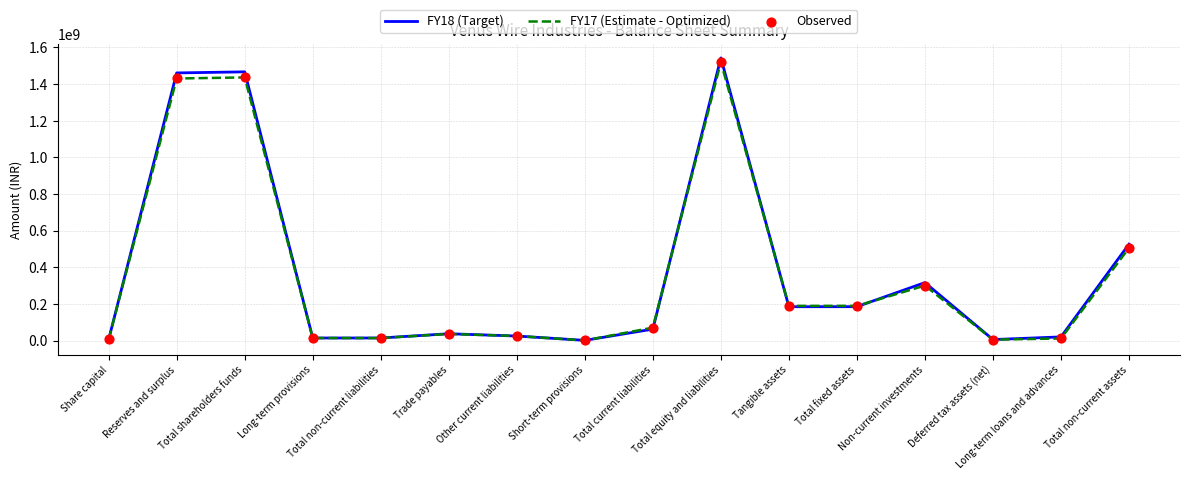

What is the maximum value shown in the chart?

1542519677